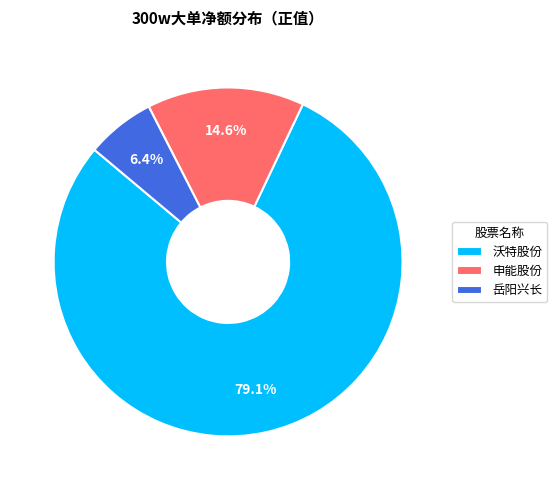

Count the number of slices in the pie.

3